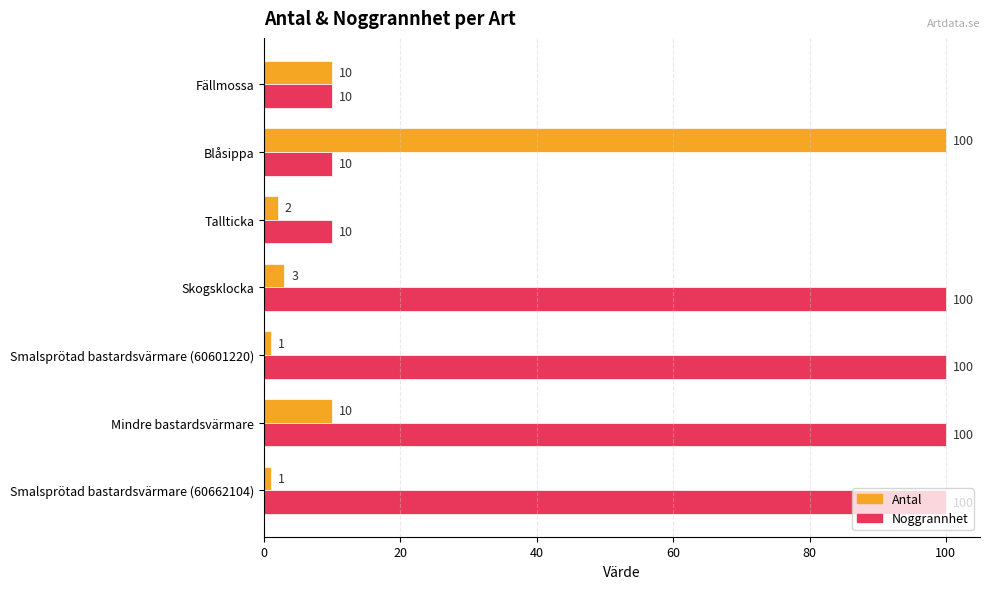

True or false: Noggrannhet has a value of 152 at Smalsprötad bastardsvärmare (60662104).

False